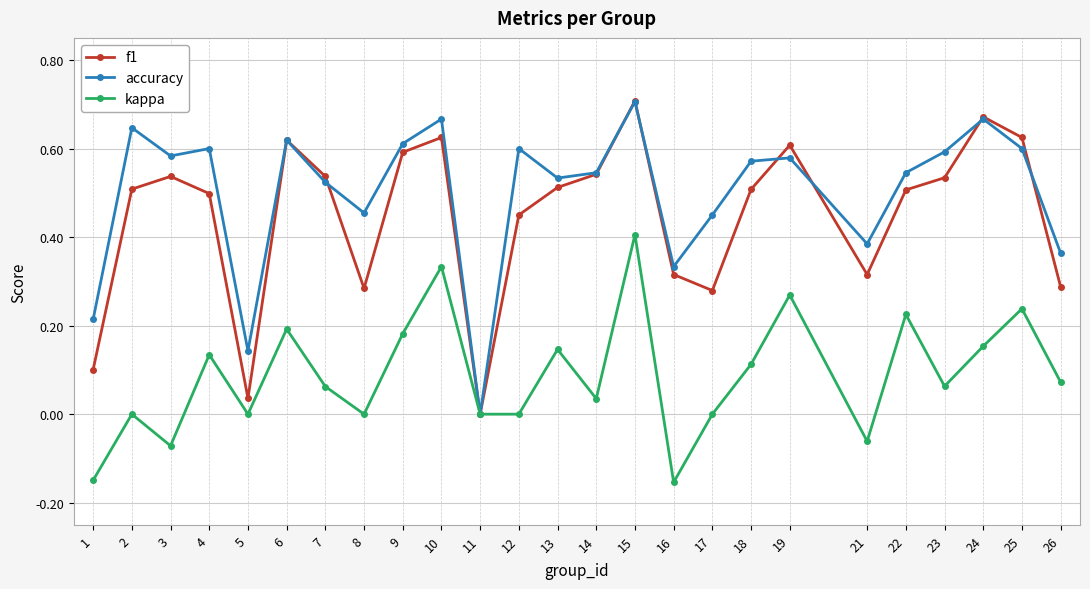

Which series has the largest range (max minus min)?

f1